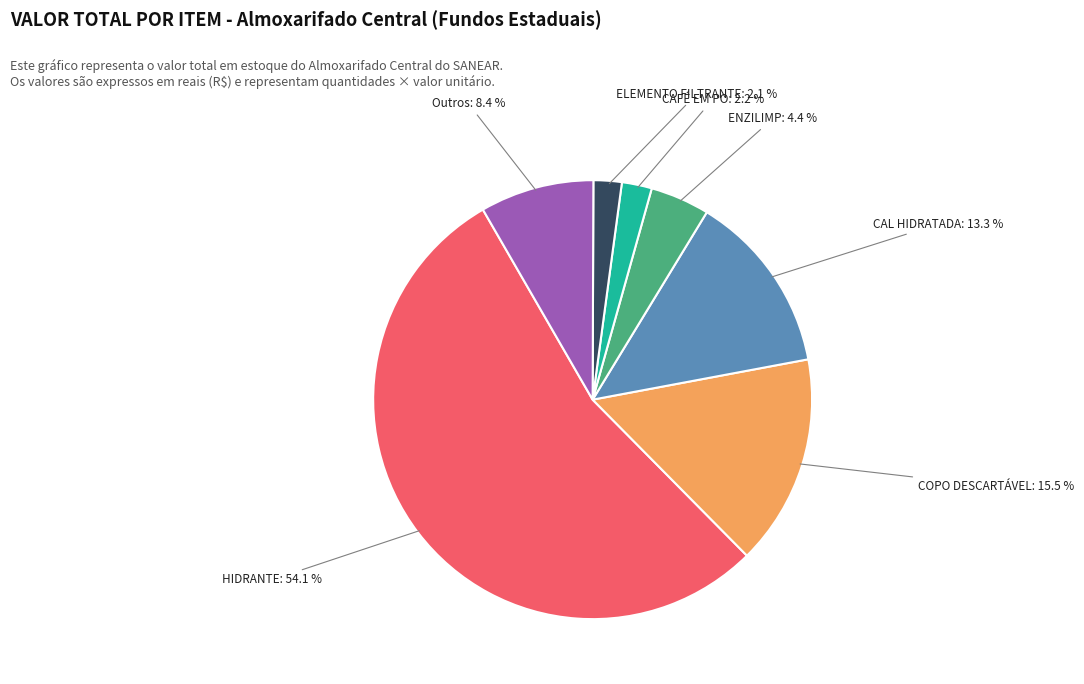

Does any single category account for the majority?

Yes